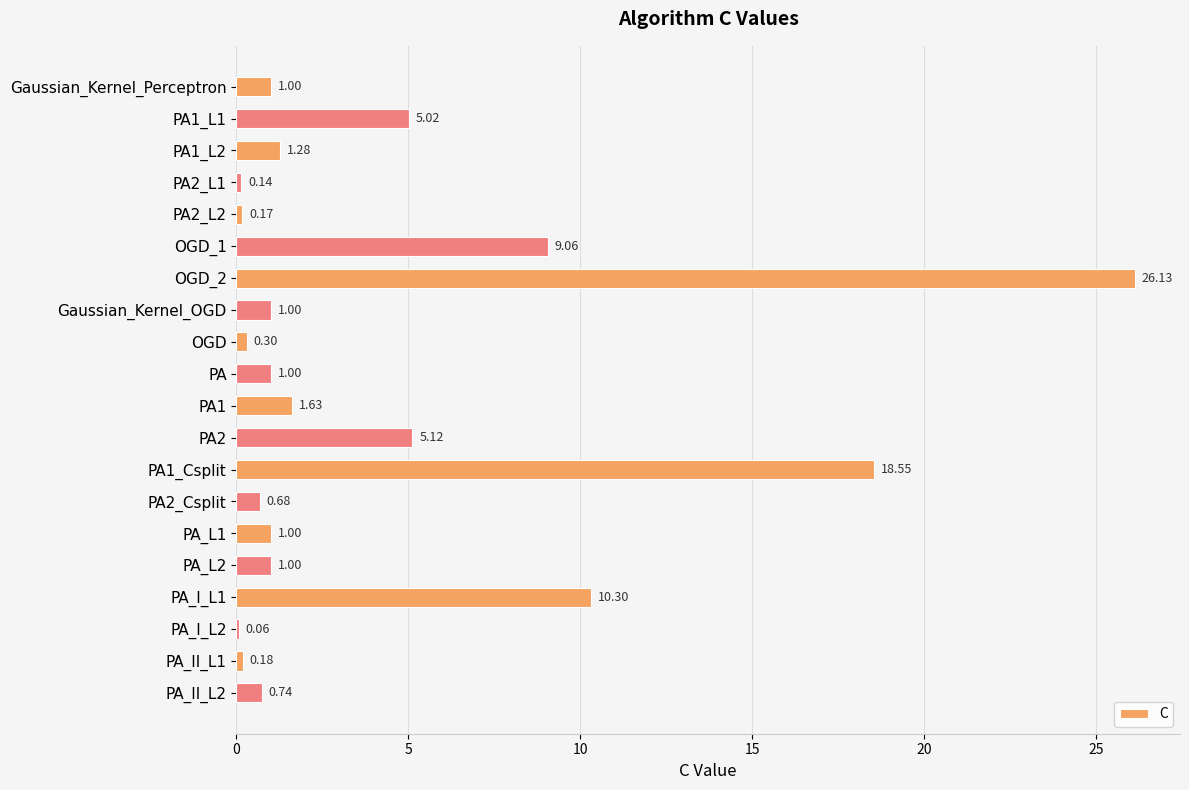

What is the sum of all values?

84.4